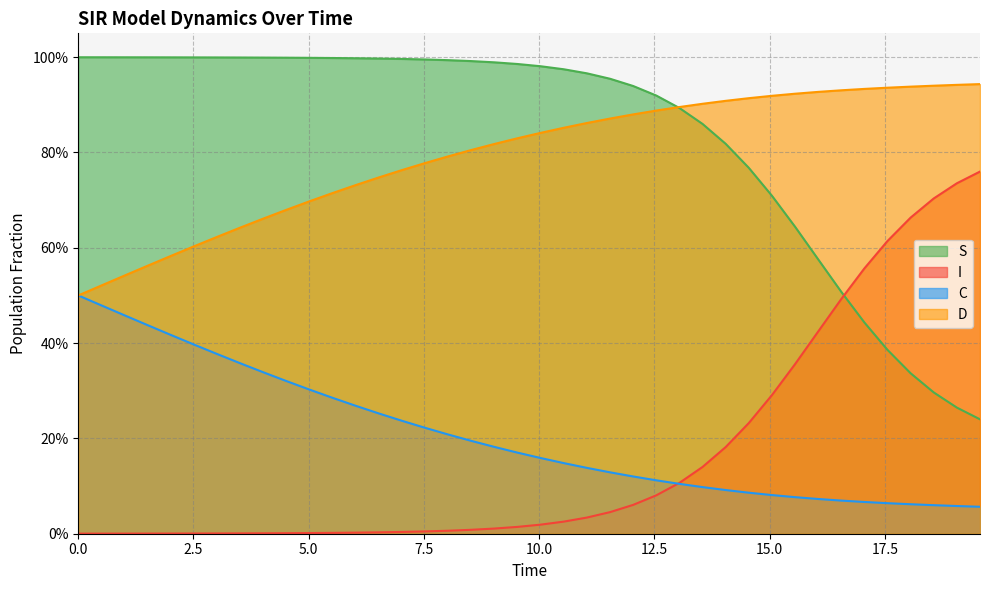

Does the chart display data point markers on the line(s)?

No